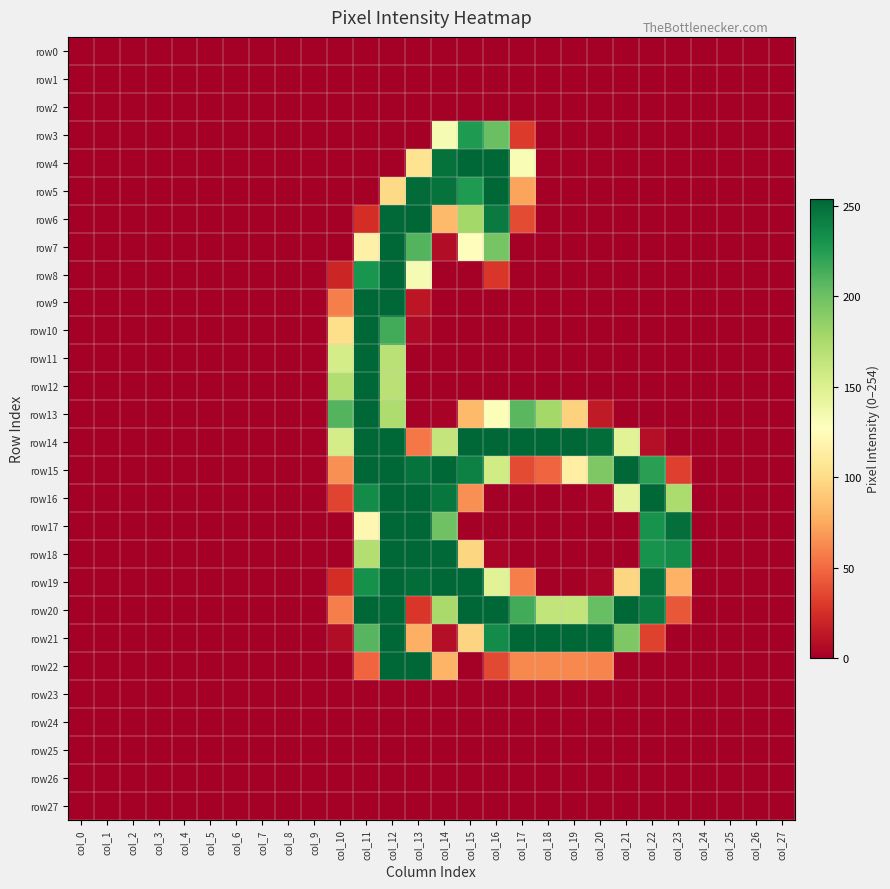

Reading right to left, extract all data points from this chart.

row0: col_27=0	col_26=0	col_25=0	col_24=0	col_23=0	col_22=0	col_21=0	col_20=0	col_19=0	col_18=0	col_17=0	col_16=0	col_15=0	col_14=0	col_13=0	col_12=0	col_11=0	col_10=0	col_9=0	col_8=0	col_7=0	col_6=0	col_5=0	col_4=0	col_3=0	col_2=0	col_1=0	col_0=0
row1: col_27=0	col_26=0	col_25=0	col_24=0	col_23=0	col_22=0	col_21=0	col_20=0	col_19=0	col_18=0	col_17=0	col_16=0	col_15=0	col_14=0	col_13=0	col_12=0	col_11=0	col_10=0	col_9=0	col_8=0	col_7=0	col_6=0	col_5=0	col_4=0	col_3=0	col_2=0	col_1=0	col_0=0
row2: col_27=0	col_26=0	col_25=0	col_24=0	col_23=0	col_22=0	col_21=0	col_20=0	col_19=0	col_18=0	col_17=0	col_16=0	col_15=0	col_14=0	col_13=0	col_12=0	col_11=0	col_10=0	col_9=0	col_8=0	col_7=0	col_6=0	col_5=0	col_4=0	col_3=0	col_2=0	col_1=0	col_0=0
row3: col_27=0	col_26=0	col_25=0	col_24=0	col_23=0	col_22=0	col_21=0	col_20=0	col_19=0	col_18=0	col_17=30	col_16=201	col_15=227	col_14=132	col_13=0	col_12=0	col_11=0	col_10=0	col_9=0	col_8=0	col_7=0	col_6=0	col_5=0	col_4=0	col_3=0	col_2=0	col_1=0	col_0=0
row4: col_27=0	col_26=0	col_25=0	col_24=0	col_23=0	col_22=0	col_21=0	col_20=0	col_19=0	col_18=0	col_17=131	col_16=254	col_15=254	col_14=249	col_13=105	col_12=0	col_11=0	col_10=0	col_9=0	col_8=0	col_7=0	col_6=0	col_5=0	col_4=0	col_3=0	col_2=0	col_1=0	col_0=0
row5: col_27=0	col_26=0	col_25=0	col_24=0	col_23=0	col_22=0	col_21=0	col_20=0	col_19=0	col_18=0	col_17=73	col_16=254	col_15=227	col_14=248	col_13=252	col_12=99	col_11=0	col_10=0	col_9=0	col_8=0	col_7=0	col_6=0	col_5=0	col_4=0	col_3=0	col_2=0	col_1=0	col_0=0
row6: col_27=0	col_26=0	col_25=0	col_24=0	col_23=0	col_22=0	col_21=0	col_20=0	col_19=0	col_18=0	col_17=37	col_16=244	col_15=178	col_14=83	col_13=254	col_12=253	col_11=24	col_10=0	col_9=0	col_8=0	col_7=0	col_6=0	col_5=0	col_4=0	col_3=0	col_2=0	col_1=0	col_0=0
row7: col_27=0	col_26=0	col_25=0	col_24=0	col_23=0	col_22=0	col_21=0	col_20=0	col_19=0	col_18=0	col_17=0	col_16=196	col_15=126	col_14=7	col_13=209	col_12=254	col_11=116	col_10=0	col_9=0	col_8=0	col_7=0	col_6=0	col_5=0	col_4=0	col_3=0	col_2=0	col_1=0	col_0=0
row8: col_27=0	col_26=0	col_25=0	col_24=0	col_23=0	col_22=0	col_21=0	col_20=0	col_19=0	col_18=0	col_17=0	col_16=28	col_15=0	col_14=0	col_13=132	col_12=254	col_11=230	col_10=20	col_9=0	col_8=0	col_7=0	col_6=0	col_5=0	col_4=0	col_3=0	col_2=0	col_1=0	col_0=0
row9: col_27=0	col_26=0	col_25=0	col_24=0	col_23=0	col_22=0	col_21=0	col_20=0	col_19=0	col_18=0	col_17=0	col_16=0	col_15=0	col_14=0	col_13=12	col_12=254	col_11=254	col_10=58	col_9=0	col_8=0	col_7=0	col_6=0	col_5=0	col_4=0	col_3=0	col_2=0	col_1=0	col_0=0
row10: col_27=0	col_26=0	col_25=0	col_24=0	col_23=0	col_22=0	col_21=0	col_20=0	col_19=0	col_18=0	col_17=0	col_16=0	col_15=0	col_14=0	col_13=5	col_12=215	col_11=254	col_10=102	col_9=0	col_8=0	col_7=0	col_6=0	col_5=0	col_4=0	col_3=0	col_2=0	col_1=0	col_0=0
row11: col_27=0	col_26=0	col_25=0	col_24=0	col_23=0	col_22=0	col_21=0	col_20=0	col_19=0	col_18=0	col_17=0	col_16=0	col_15=0	col_14=0	col_13=0	col_12=168	col_11=254	col_10=154	col_9=0	col_8=0	col_7=0	col_6=0	col_5=0	col_4=0	col_3=0	col_2=0	col_1=0	col_0=0
row12: col_27=0	col_26=0	col_25=0	col_24=0	col_23=0	col_22=0	col_21=0	col_20=0	col_19=0	col_18=0	col_17=0	col_16=0	col_15=0	col_14=0	col_13=0	col_12=168	col_11=254	col_10=172	col_9=0	col_8=0	col_7=0	col_6=0	col_5=0	col_4=0	col_3=0	col_2=0	col_1=0	col_0=0
row13: col_27=0	col_26=0	col_25=0	col_24=0	col_23=0	col_22=0	col_21=0	col_20=14	col_19=95	col_18=178	col_17=207	col_16=129	col_15=83	col_14=2	col_13=1	col_12=173	col_11=254	col_10=209	col_9=0	col_8=0	col_7=0	col_6=0	col_5=0	col_4=0	col_3=0	col_2=0	col_1=0	col_0=0
row14: col_27=0	col_26=0	col_25=0	col_24=0	col_23=0	col_22=8	col_21=146	col_20=251	col_19=254	col_18=254	col_17=254	col_16=254	col_15=254	col_14=163	col_13=55	col_12=254	col_11=254	col_10=154	col_9=0	col_8=0	col_7=0	col_6=0	col_5=0	col_4=0	col_3=0	col_2=0	col_1=0	col_0=0
row15: col_27=0	col_26=0	col_25=0	col_24=0	col_23=32	col_22=223	col_21=254	col_20=193	col_19=115	col_18=48	col_17=37	col_16=156	col_15=241	col_14=254	col_13=248	col_12=254	col_11=254	col_10=65	col_9=0	col_8=0	col_7=0	col_6=0	col_5=0	col_4=0	col_3=0	col_2=0	col_1=0	col_0=0
row16: col_27=0	col_26=0	col_25=0	col_24=0	col_23=174	col_22=254	col_21=143	col_20=2	col_19=0	col_18=0	col_17=0	col_16=0	col_15=65	col_14=246	col_13=254	col_12=254	col_11=235	col_10=34	col_9=0	col_8=0	col_7=0	col_6=0	col_5=0	col_4=0	col_3=0	col_2=0	col_1=0	col_0=0
row17: col_27=0	col_26=0	col_25=0	col_24=0	col_23=250	col_22=231	col_21=0	col_20=0	col_19=0	col_18=0	col_17=0	col_16=0	col_15=0	col_14=199	col_13=254	col_12=254	col_11=121	col_10=0	col_9=0	col_8=0	col_7=0	col_6=0	col_5=0	col_4=0	col_3=0	col_2=0	col_1=0	col_0=0
row18: col_27=0	col_26=0	col_25=0	col_24=0	col_23=235	col_22=231	col_21=0	col_20=0	col_19=0	col_18=0	col_17=0	col_16=3	col_15=97	col_14=253	col_13=254	col_12=254	col_11=171	col_10=0	col_9=0	col_8=0	col_7=0	col_6=0	col_5=0	col_4=0	col_3=0	col_2=0	col_1=0	col_0=0
row19: col_27=0	col_26=0	col_25=0	col_24=0	col_23=79	col_22=249	col_21=97	col_20=3	col_19=0	col_18=0	col_17=58	col_16=146	col_15=254	col_14=254	col_13=251	col_12=254	col_11=232	col_10=24	col_9=0	col_8=0	col_7=0	col_6=0	col_5=0	col_4=0	col_3=0	col_2=0	col_1=0	col_0=0
row20: col_27=0	col_26=0	col_25=0	col_24=0	col_23=42	col_22=244	col_21=254	col_20=202	col_19=164	col_18=164	col_17=215	col_16=254	col_15=254	col_14=176	col_13=28	col_12=254	col_11=254	col_10=58	col_9=0	col_8=0	col_7=0	col_6=0	col_5=0	col_4=0	col_3=0	col_2=0	col_1=0	col_0=0
row21: col_27=0	col_26=0	col_25=0	col_24=0	col_23=0	col_22=33	col_21=193	col_20=253	col_19=254	col_18=254	col_17=254	col_16=235	col_15=96	col_14=8	col_13=78	col_12=254	col_11=208	col_10=7	col_9=0	col_8=0	col_7=0	col_6=0	col_5=0	col_4=0	col_3=0	col_2=0	col_1=0	col_0=0
row22: col_27=0	col_26=0	col_25=0	col_24=0	col_23=0	col_22=0	col_21=0	col_20=60	col_19=62	col_18=62	col_17=62	col_16=36	col_15=0	col_14=80	col_13=254	col_12=254	col_11=48	col_10=0	col_9=0	col_8=0	col_7=0	col_6=0	col_5=0	col_4=0	col_3=0	col_2=0	col_1=0	col_0=0
row23: col_27=0	col_26=0	col_25=0	col_24=0	col_23=0	col_22=0	col_21=0	col_20=0	col_19=0	col_18=0	col_17=0	col_16=0	col_15=0	col_14=0	col_13=0	col_12=0	col_11=0	col_10=0	col_9=0	col_8=0	col_7=0	col_6=0	col_5=0	col_4=0	col_3=0	col_2=0	col_1=0	col_0=0
row24: col_27=0	col_26=0	col_25=0	col_24=0	col_23=0	col_22=0	col_21=0	col_20=0	col_19=0	col_18=0	col_17=0	col_16=0	col_15=0	col_14=0	col_13=0	col_12=0	col_11=0	col_10=0	col_9=0	col_8=0	col_7=0	col_6=0	col_5=0	col_4=0	col_3=0	col_2=0	col_1=0	col_0=0
row25: col_27=0	col_26=0	col_25=0	col_24=0	col_23=0	col_22=0	col_21=0	col_20=0	col_19=0	col_18=0	col_17=0	col_16=0	col_15=0	col_14=0	col_13=0	col_12=0	col_11=0	col_10=0	col_9=0	col_8=0	col_7=0	col_6=0	col_5=0	col_4=0	col_3=0	col_2=0	col_1=0	col_0=0
row26: col_27=0	col_26=0	col_25=0	col_24=0	col_23=0	col_22=0	col_21=0	col_20=0	col_19=0	col_18=0	col_17=0	col_16=0	col_15=0	col_14=0	col_13=0	col_12=0	col_11=0	col_10=0	col_9=0	col_8=0	col_7=0	col_6=0	col_5=0	col_4=0	col_3=0	col_2=0	col_1=0	col_0=0
row27: col_27=0	col_26=0	col_25=0	col_24=0	col_23=0	col_22=0	col_21=0	col_20=0	col_19=0	col_18=0	col_17=0	col_16=0	col_15=0	col_14=0	col_13=0	col_12=0	col_11=0	col_10=0	col_9=0	col_8=0	col_7=0	col_6=0	col_5=0	col_4=0	col_3=0	col_2=0	col_1=0	col_0=0